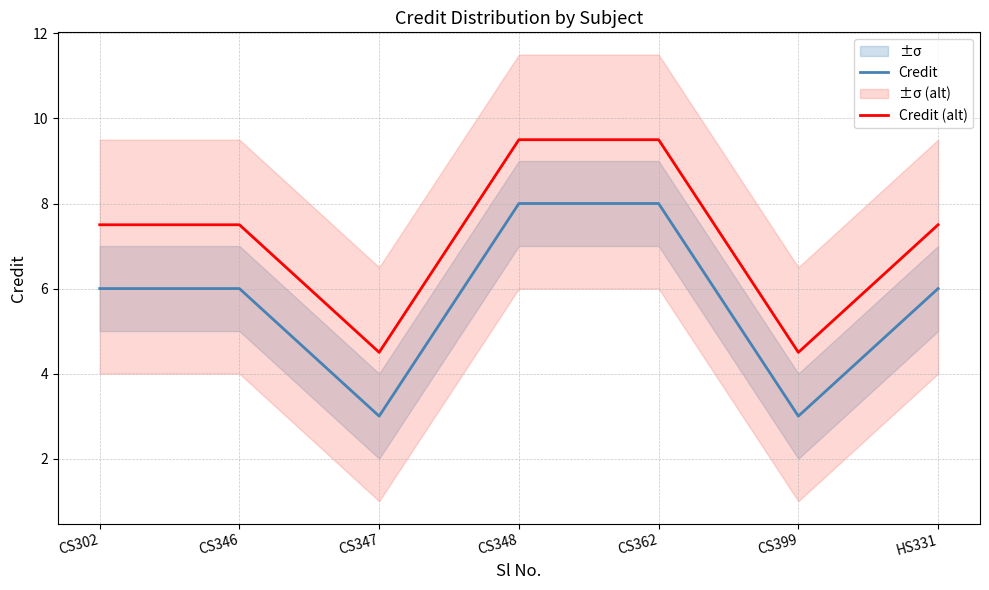

What is the label of the 1st point from the left?

CS302